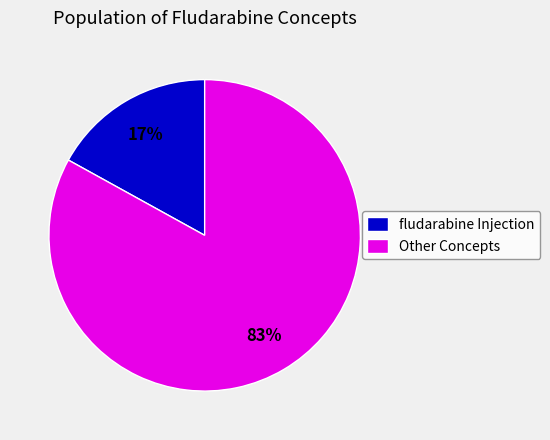

Which category has the biggest portion of the pie?

Other Concepts